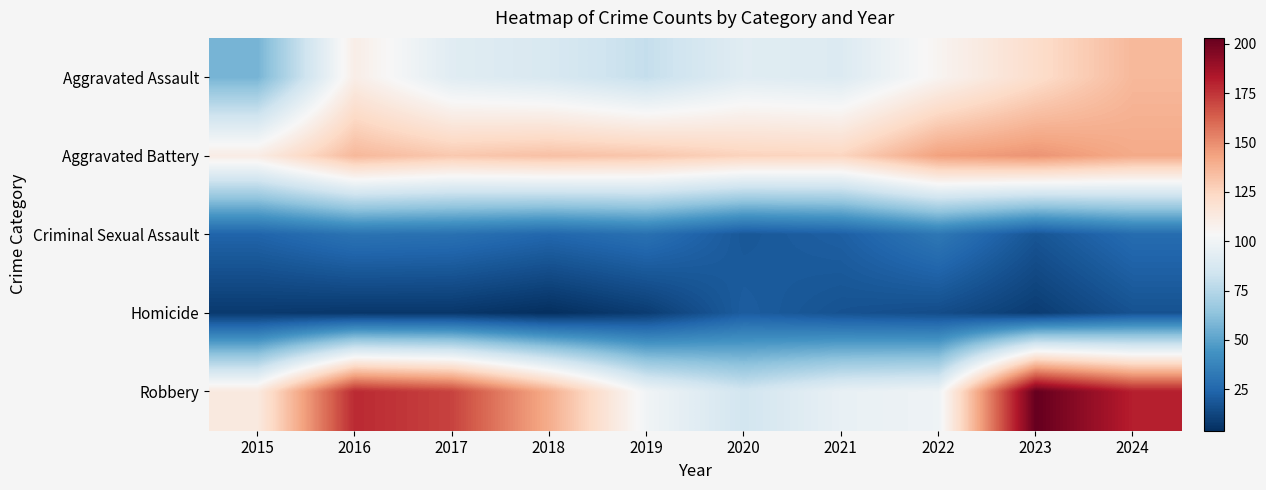

What is the maximum value shown in the chart?

203